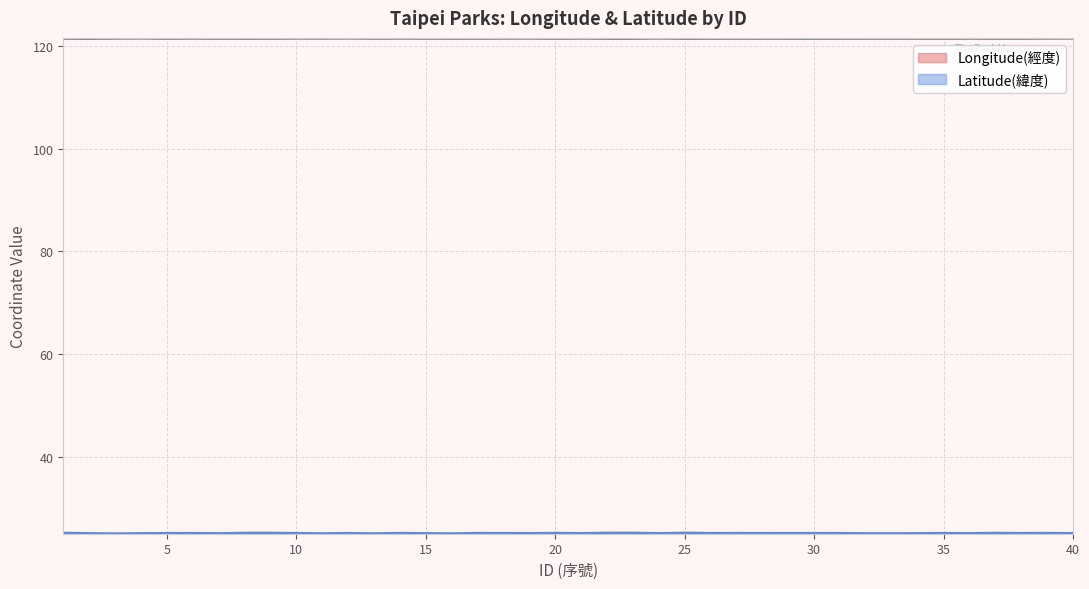

What is the smallest value displayed?

25.0